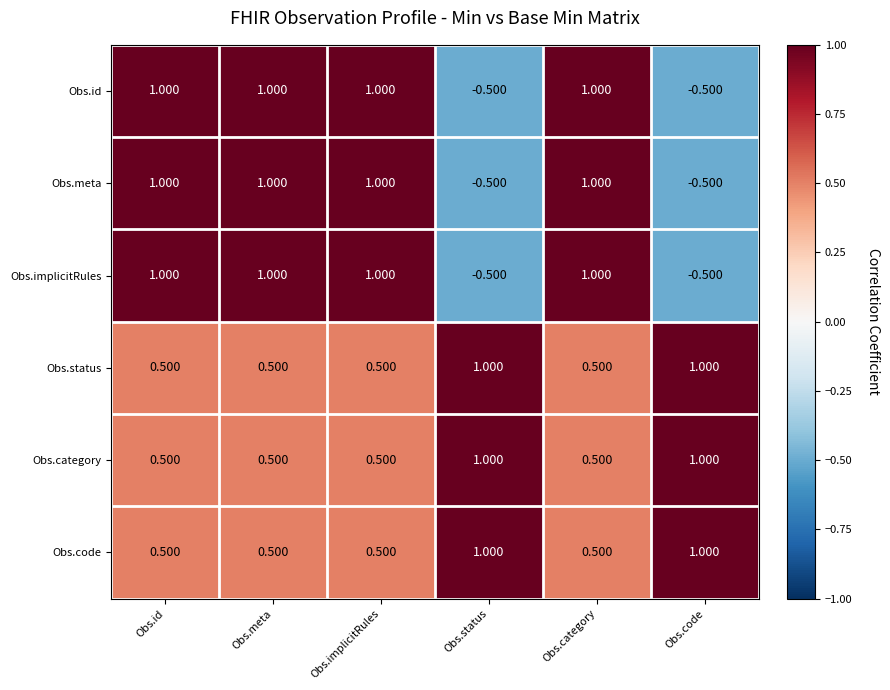

How many categories are shown in the chart?

6